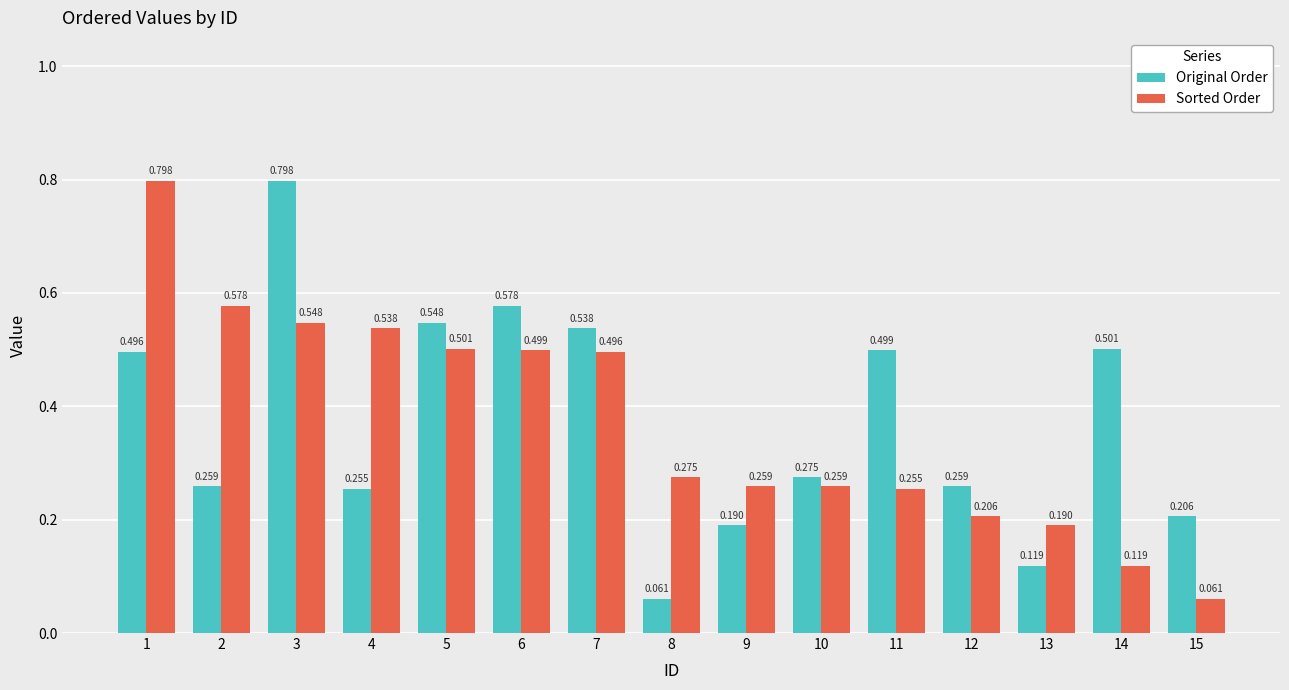

True or false: Sorted Order has a value of 0.5 at 7.

True